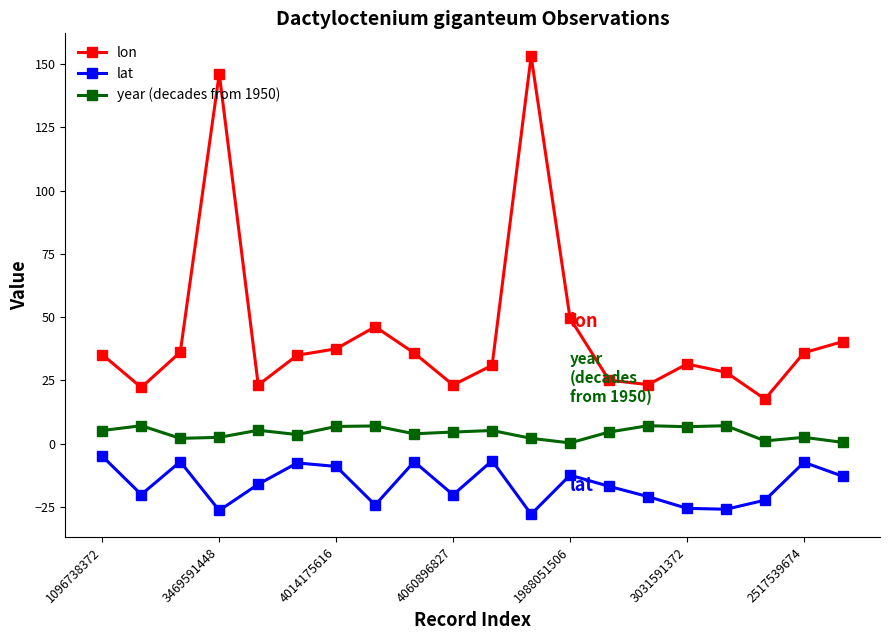

What is the difference between the maximum and minimum values in the lat series?

22.9